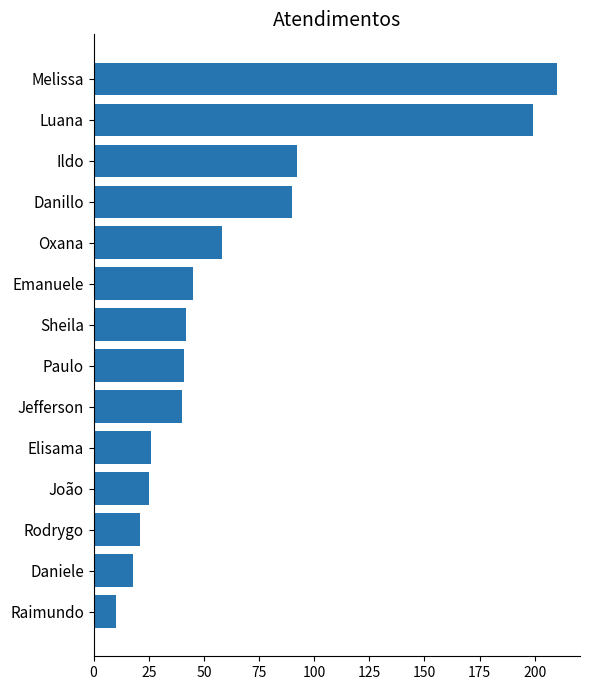

Reading bottom to top, transcribe all the data shown in this chart.

10	18	21	25	26	40	41	42	45	58	90	92	199	210